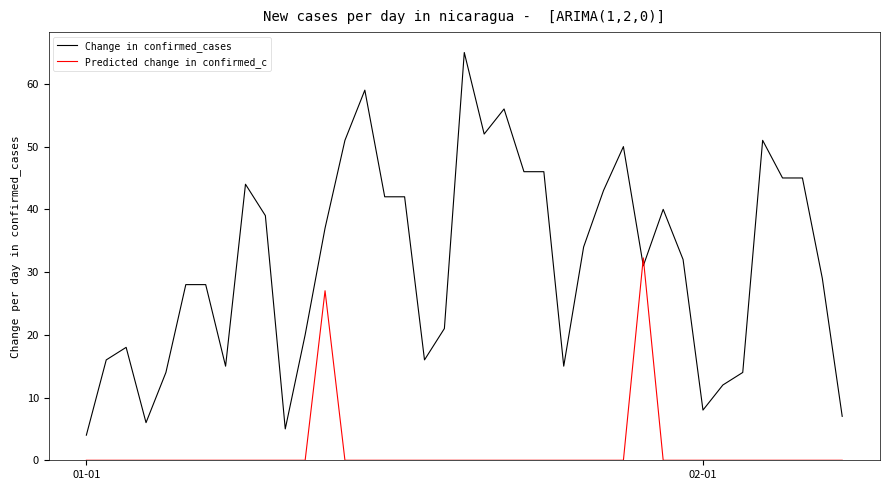

Which series has the widest spread of values?

Change in confirmed_cases